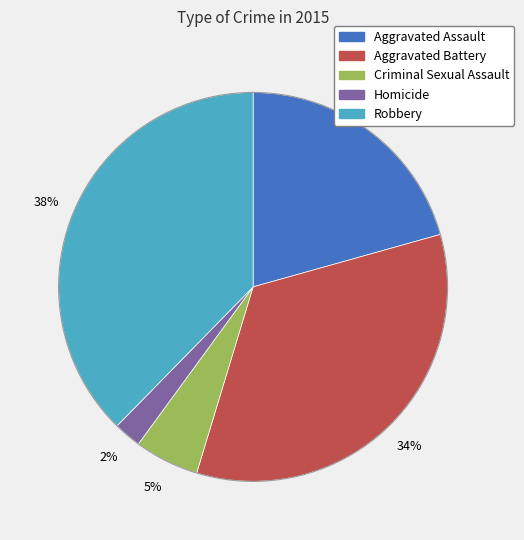

To the nearest percent, what is the average slice percentage?

20%